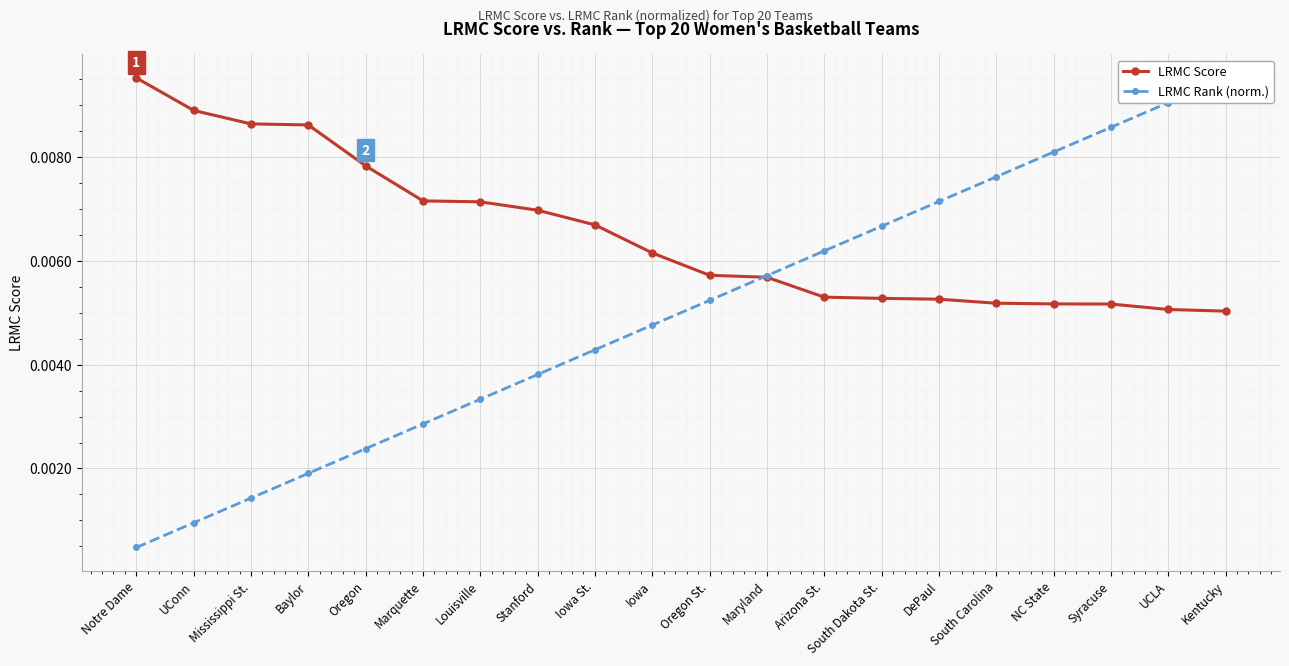

How many LRMC Score values are between 0 and 1?

20